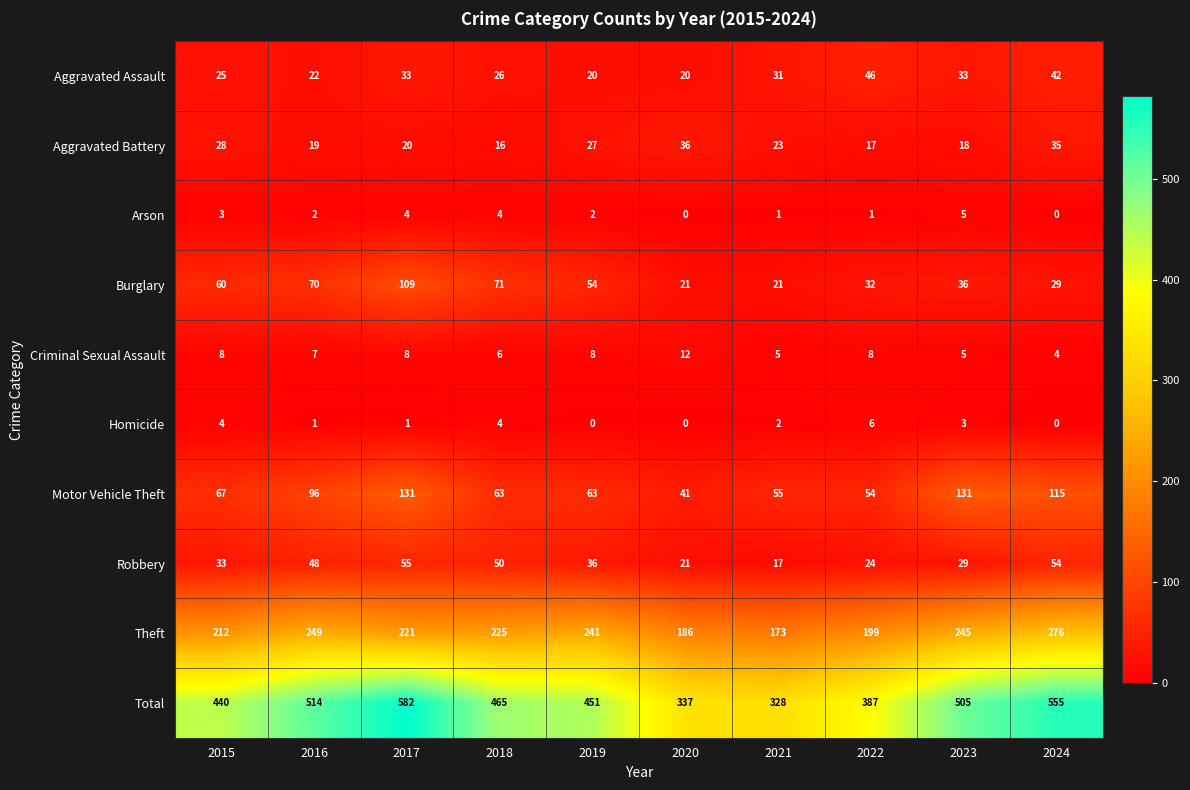

What is the spread (max minus min) of values at 2020?

337